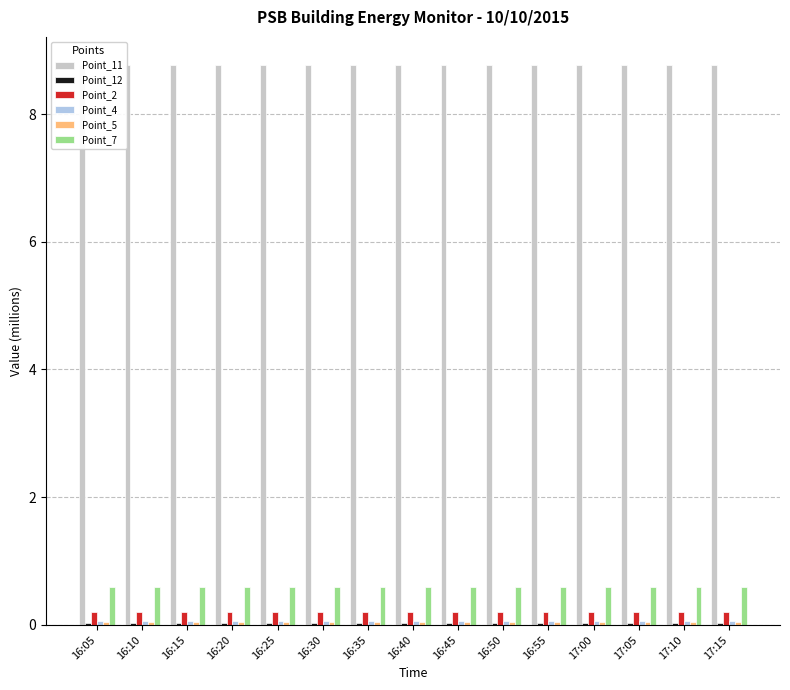

Which series has the widest spread of values?

Point_11